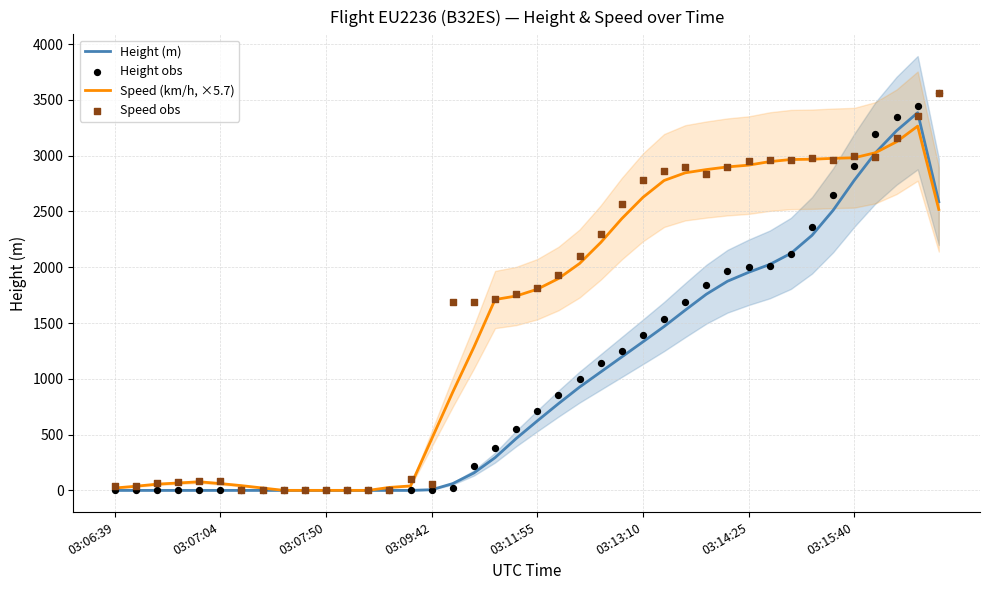

At how many categories does at least one series exceed 1812?

19